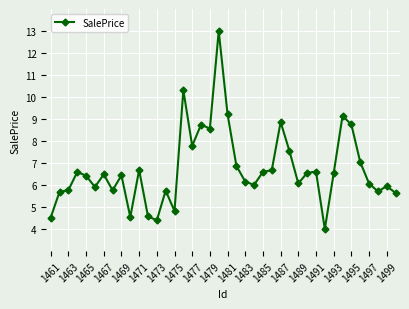

What is the value of the 10th point from the left?

4.5